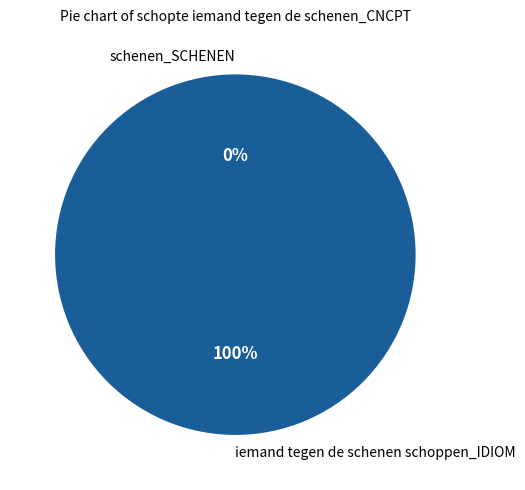

Is there any slice that represents more than half of the pie?

Yes